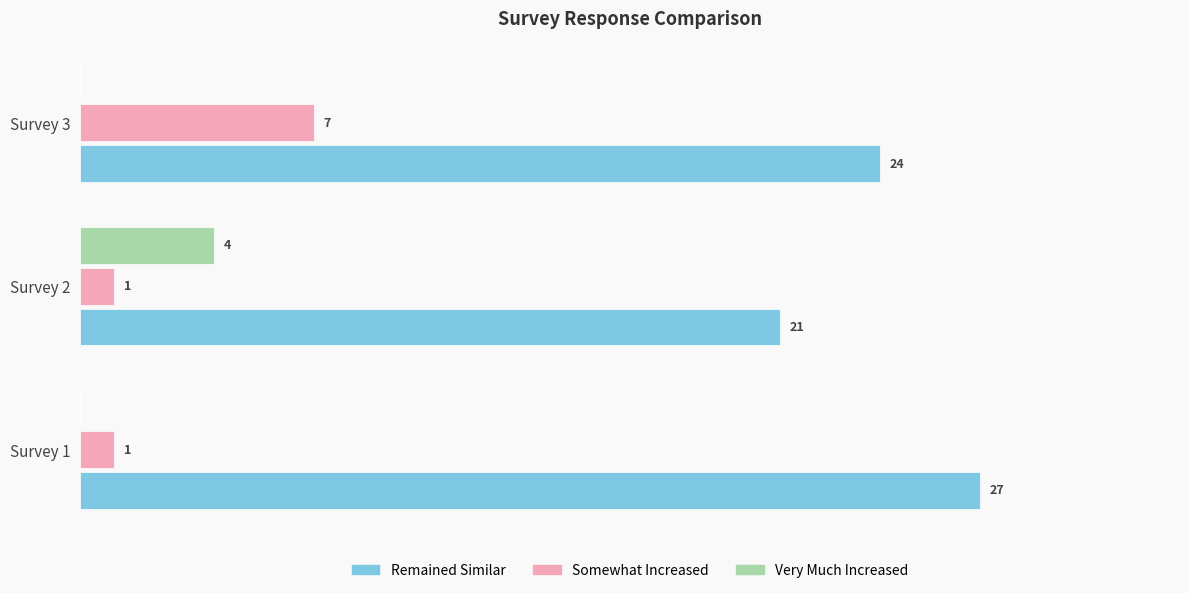

Which series has the largest total across all categories?

Remained Similar